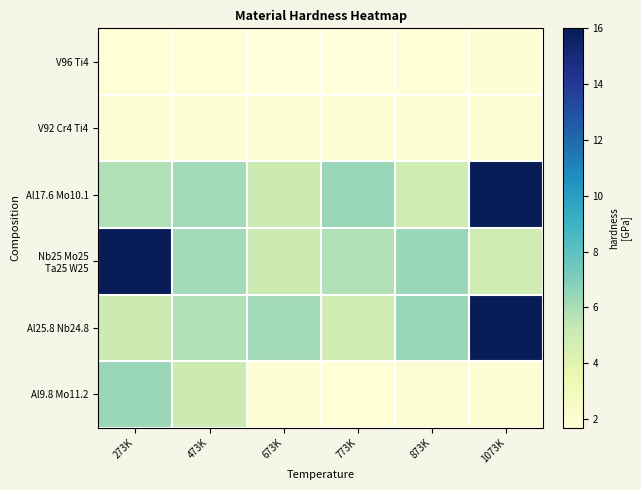

At which category is the sum across all series the highest?

1073K